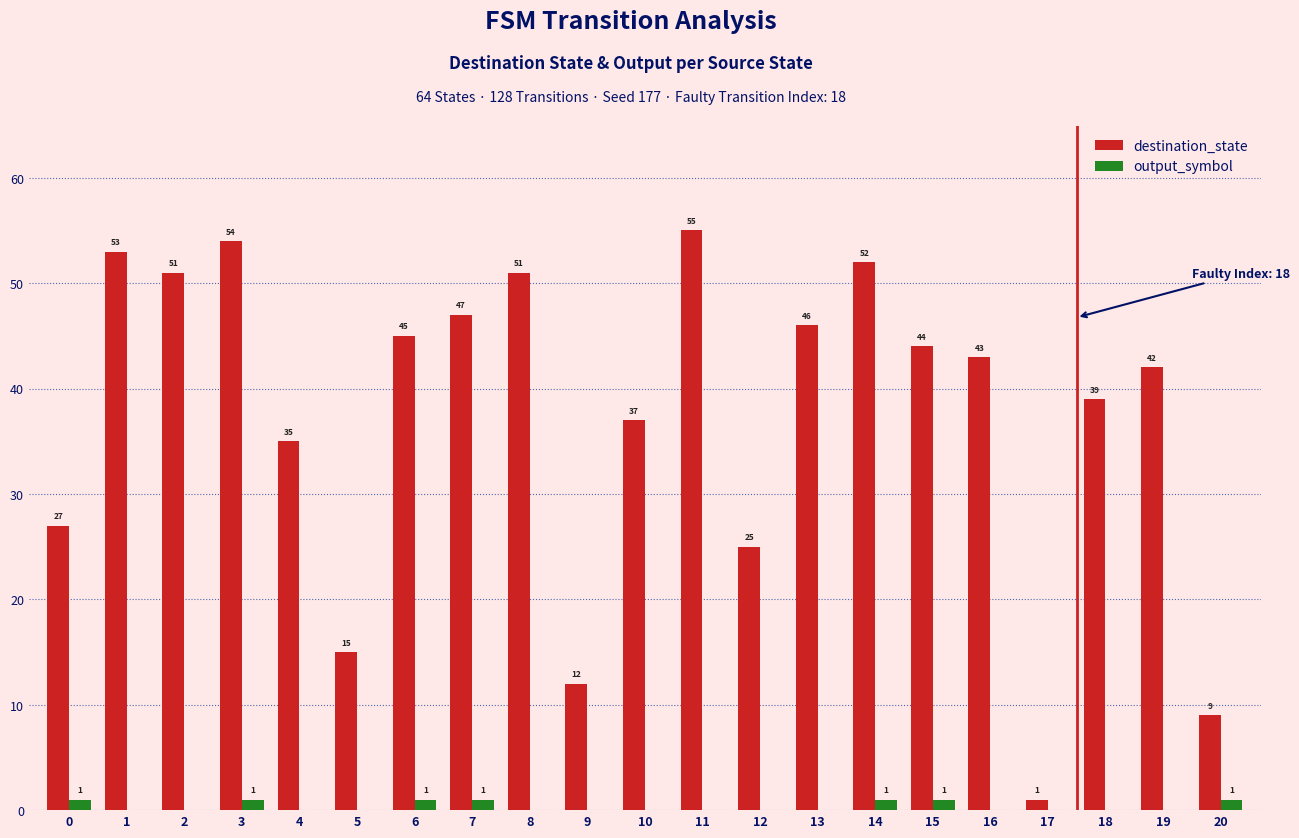

What is the spread (max minus min) of values at 20?

8